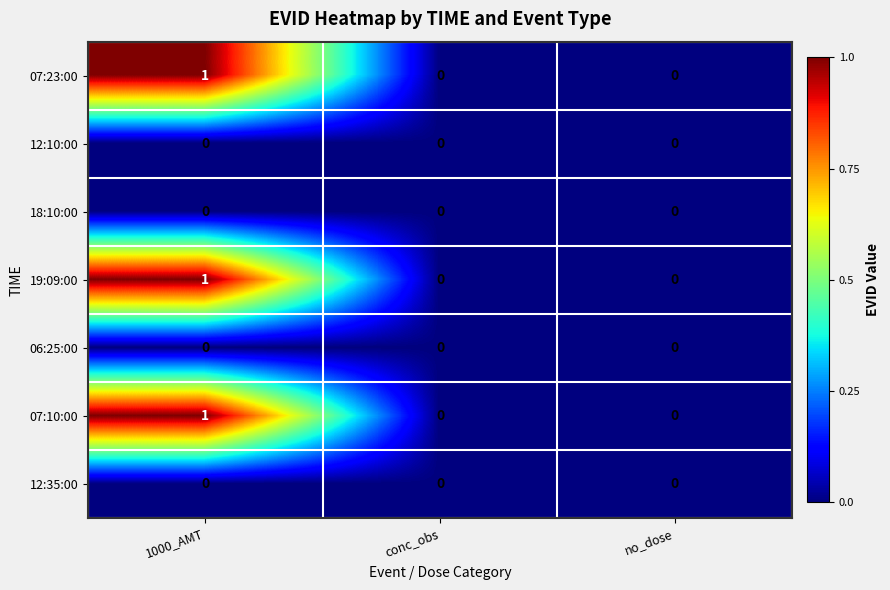

At which category is the sum across all series the highest?

1000_AMT